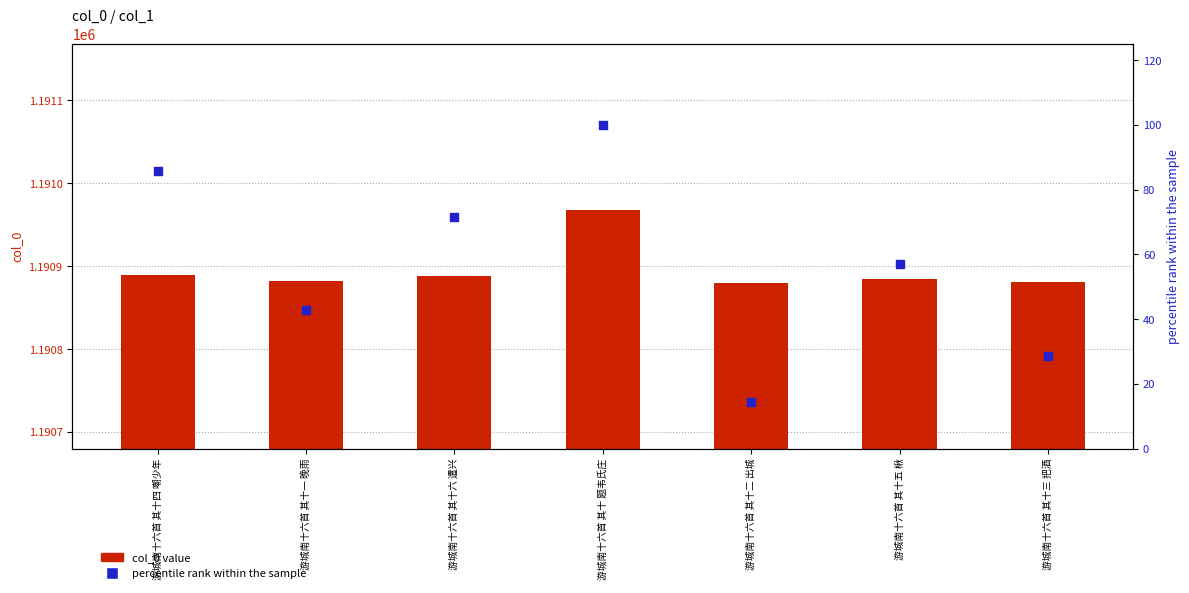

Which series has the widest spread of Y values?

col_0 value